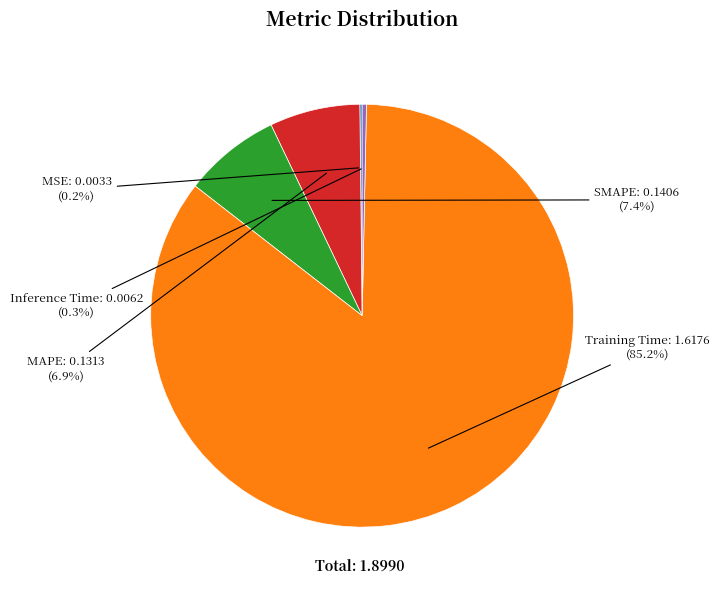

Is there a majority slice in this chart?

Yes